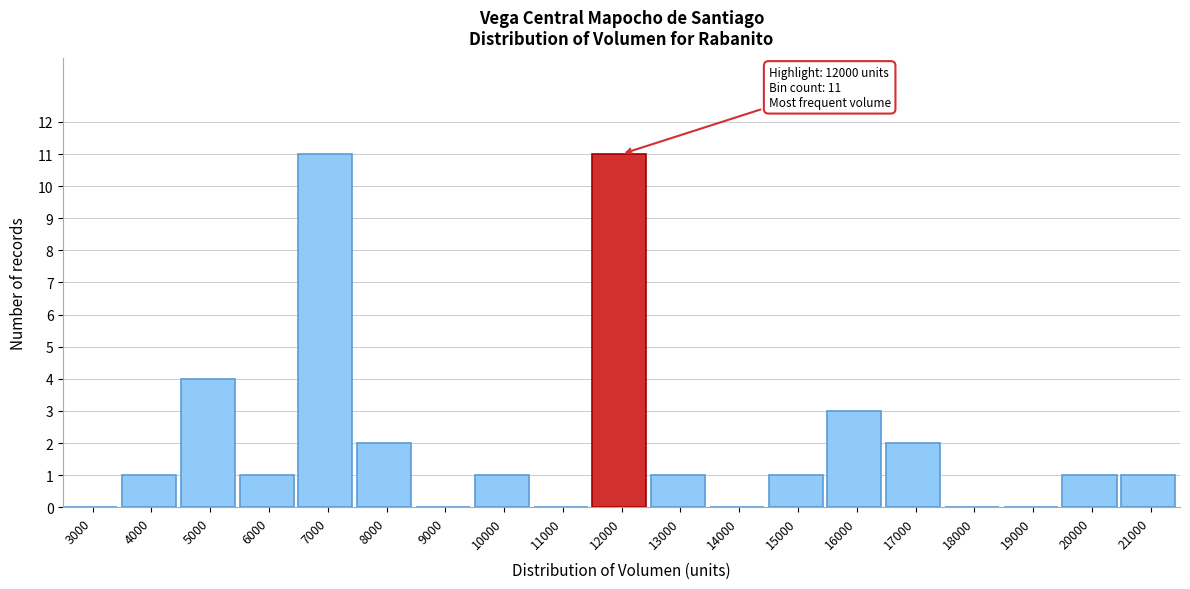

Reading left to right, what are all the values shown in this chart?

3000=0	4000=1	5000=4	6000=1	7000=11	8000=2	9000=0	10000=1	11000=0	12000=11	13000=1	14000=0	15000=1	16000=3	17000=2	18000=0	19000=0	20000=1	21000=1